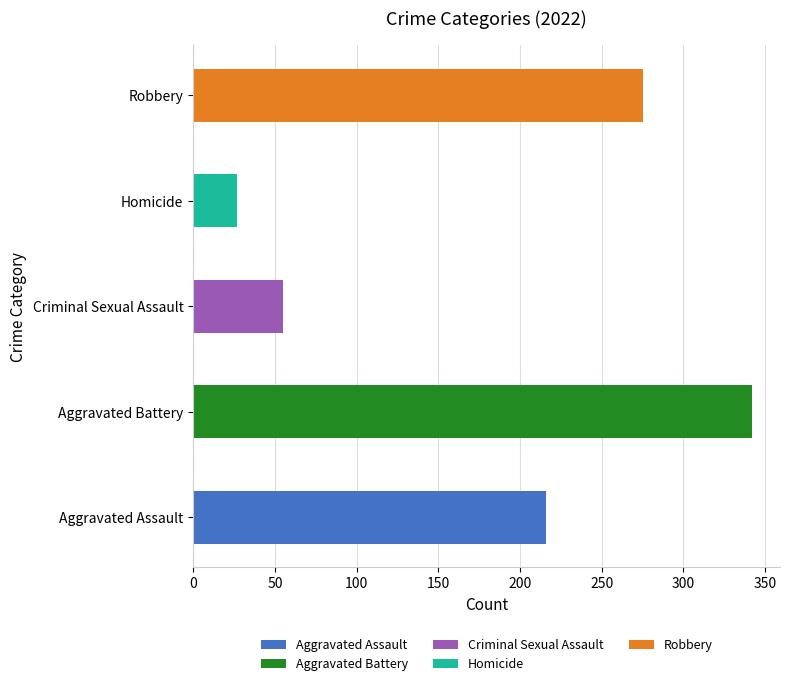

Which series has the largest total across all categories?

Aggravated Battery